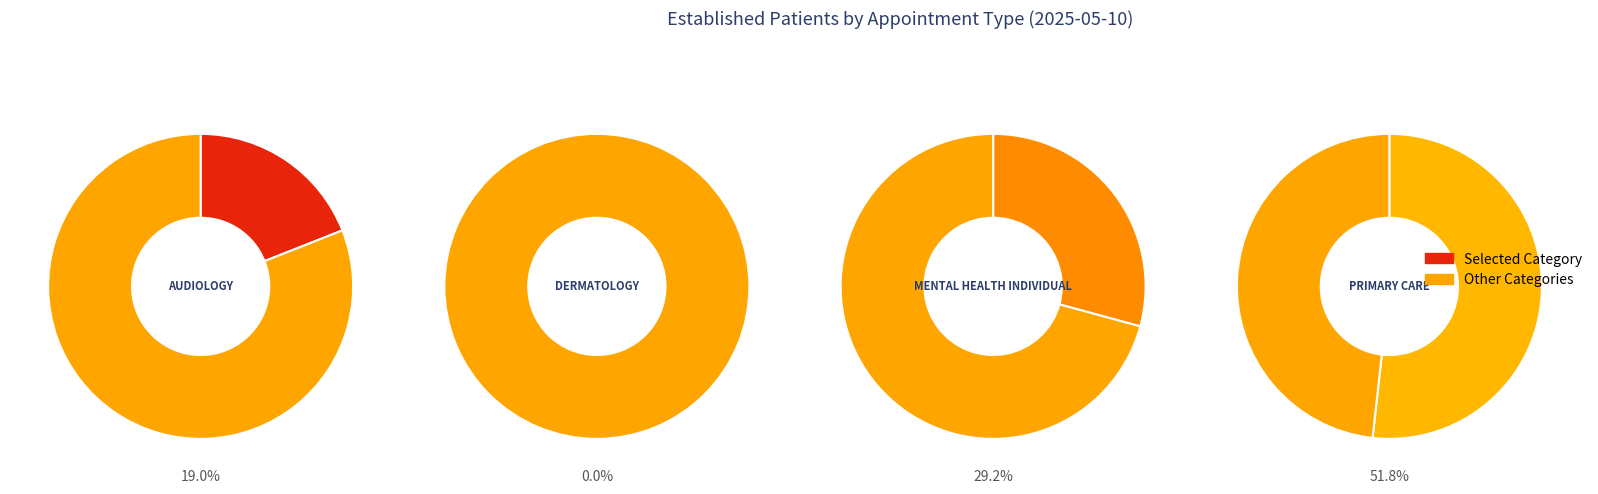

Which slice represents more than half of the pie?

PRIMARY CARE